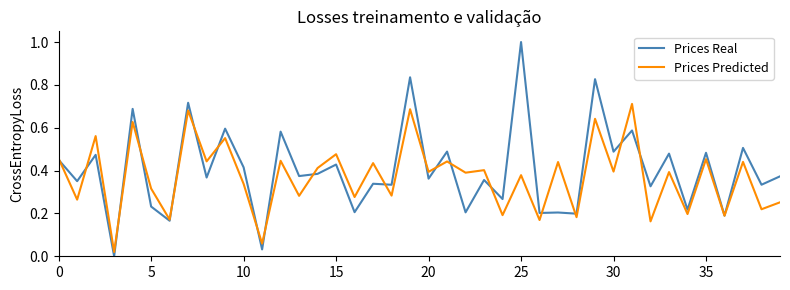

Rank the series by their maximum value, from highest to lowest.

Prices Real, Prices Predicted